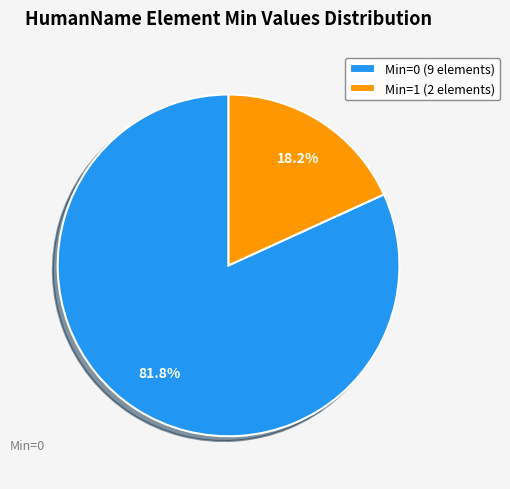

Count the number of slices in the pie.

2